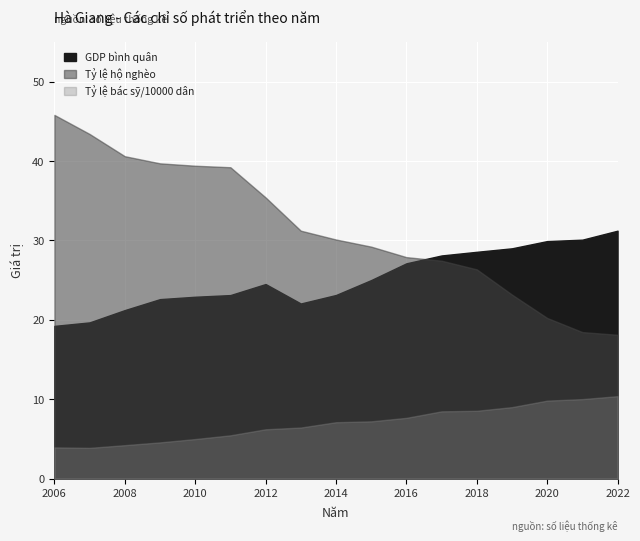

What is the total value across all series at 2015?

61.4